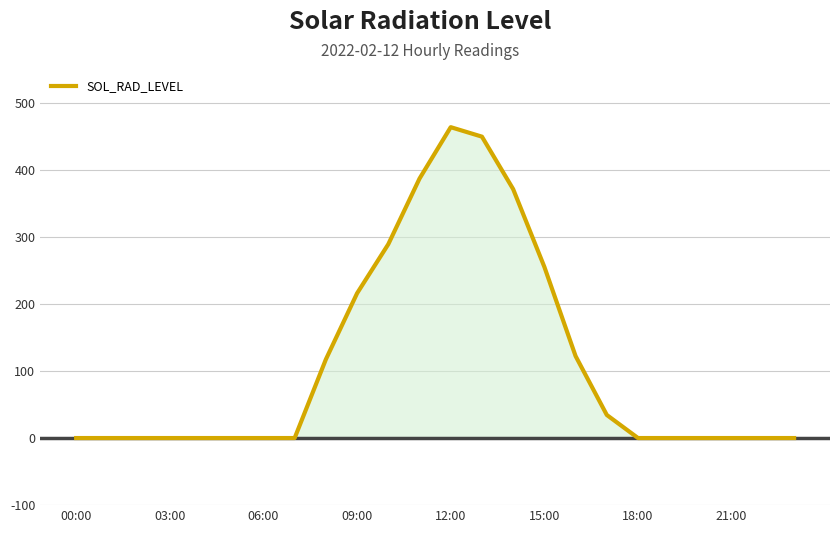

What is the maximum value shown in the chart?

463.3